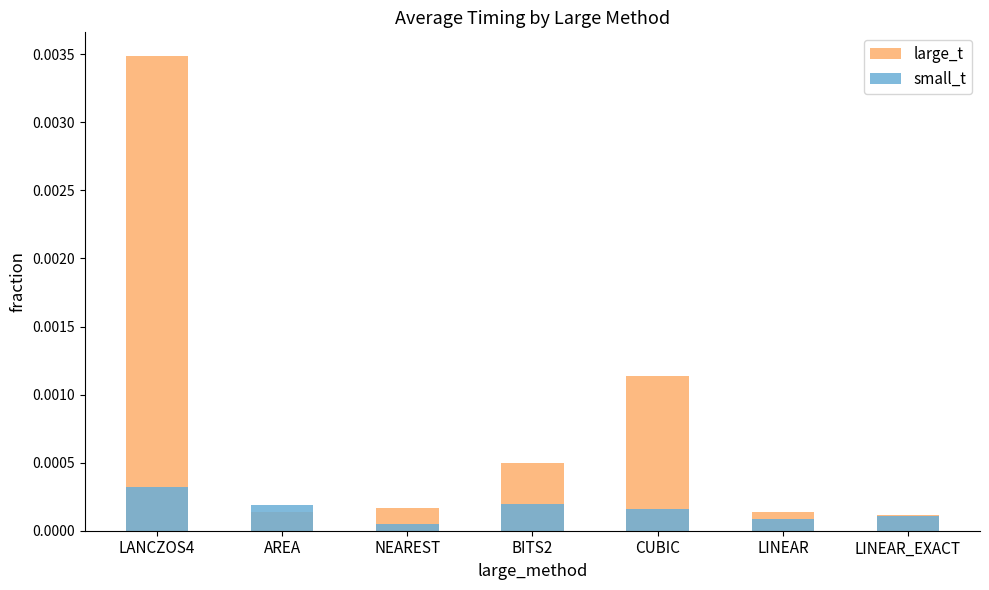

What are all the series names shown in the legend?

large_t, small_t